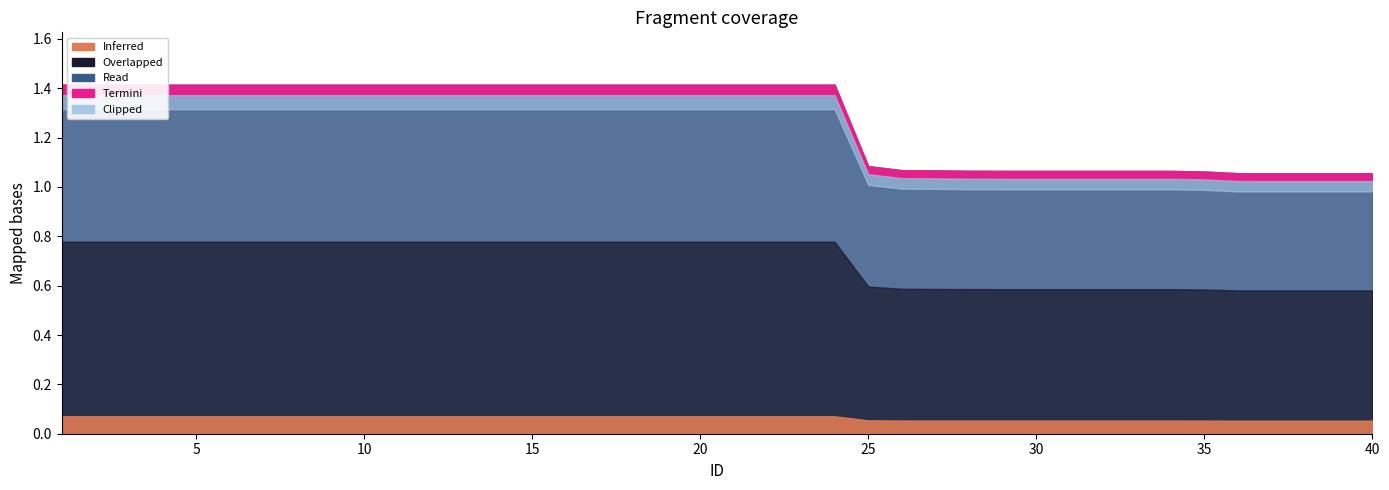

Reading left to right, extract all data points from this chart.

1.4	1.4	1.4	1.4	1.4	1.4	1.4	1.4	1.4	1.4	1.4	1.4	1.4	1.4	1.4	1.4	1.4	1.4	1.4	1.4	1.4	1.4	1.4	1.4	1.1	1.1	1.1	1.1	1.1	1.1	1.1	1.1	1.1	1.1	1.1	1.1	1.1	1.1	1.1	1.1